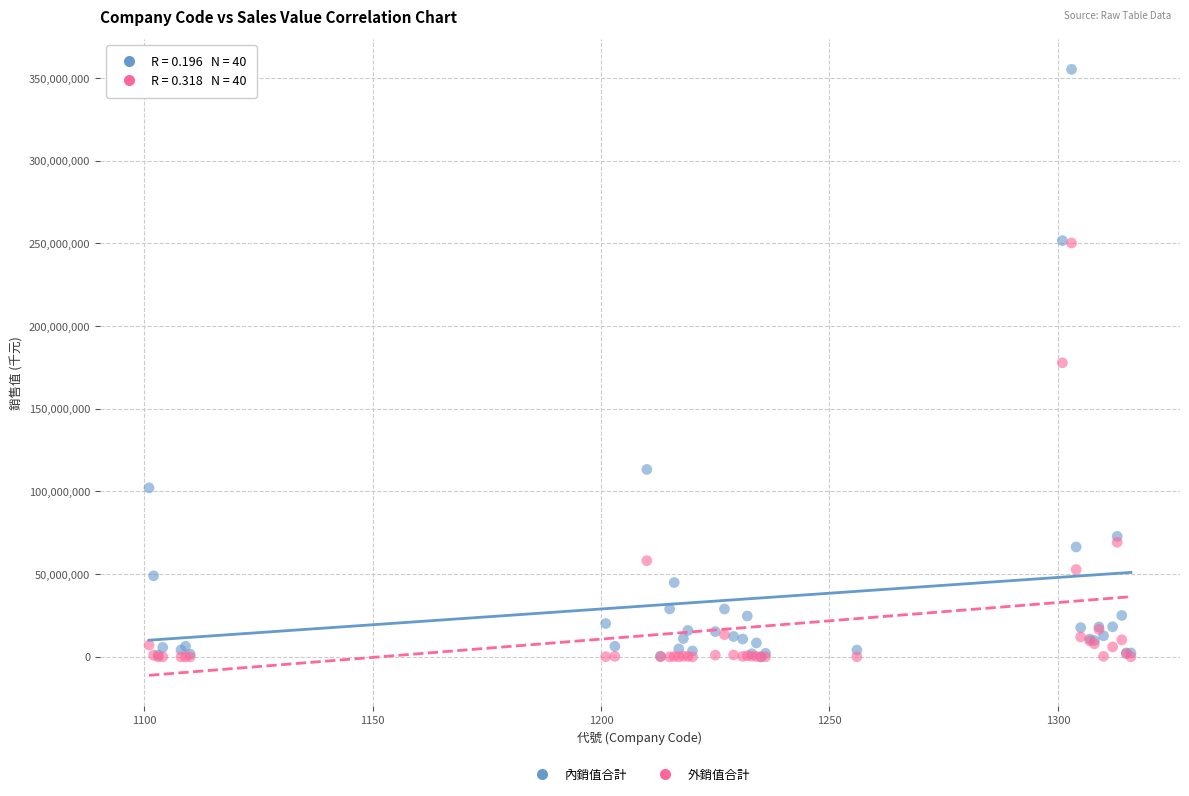

In the 外銷值合計 series, what Y value is closest to 125102101?

177789865